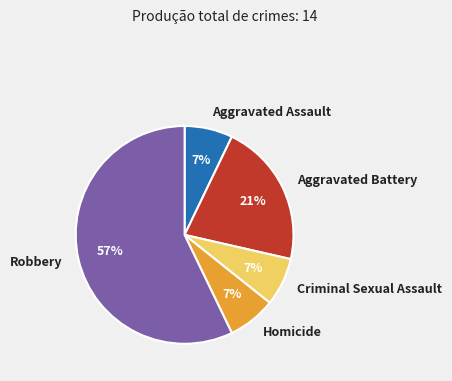

The Homicide slice represents 7% of the pie. True or false?

True